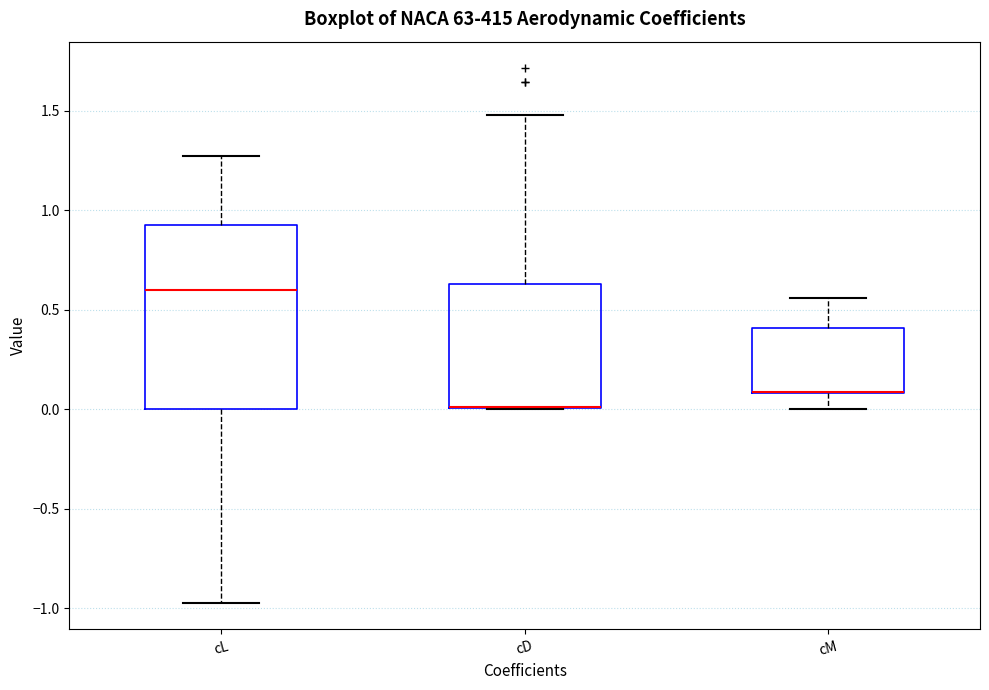

Reading left to right, transcribe this box plot: for each box, give where its median line is, the range the box spans, and where its two whiskers end, as read against the y-axis. The values are not printed on the chart, so give them approximately, as read against the axis.

cL: median 0.60, box 0.00 to 0.90, whiskers -0.95 to 1.25
cD: median 0.00 (drawn on the box's lower edge), box 0.00 to 0.65, whiskers 0.00 to 1.50
cM: median 0.10 (drawn on the box's lower edge), box 0.10 to 0.40, whiskers 0.00 to 0.55